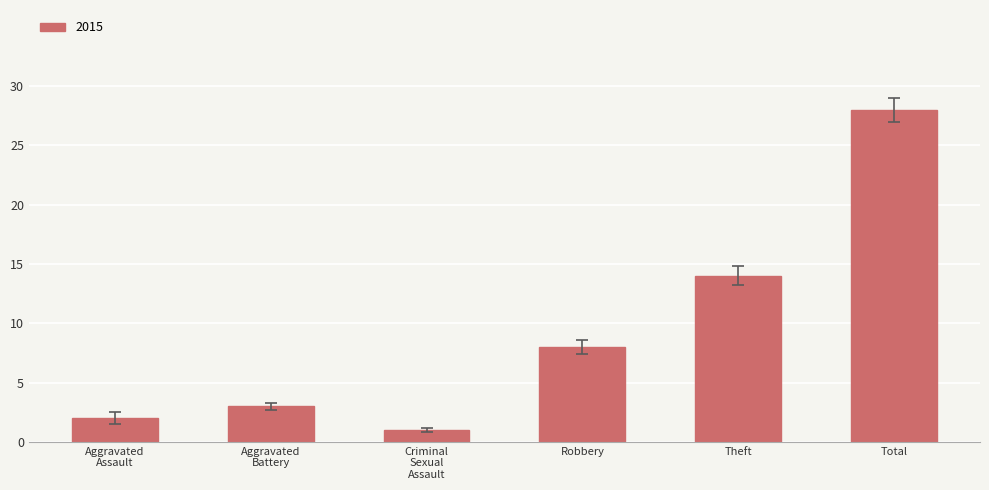

True or false: the data shows 21 at Theft.

False